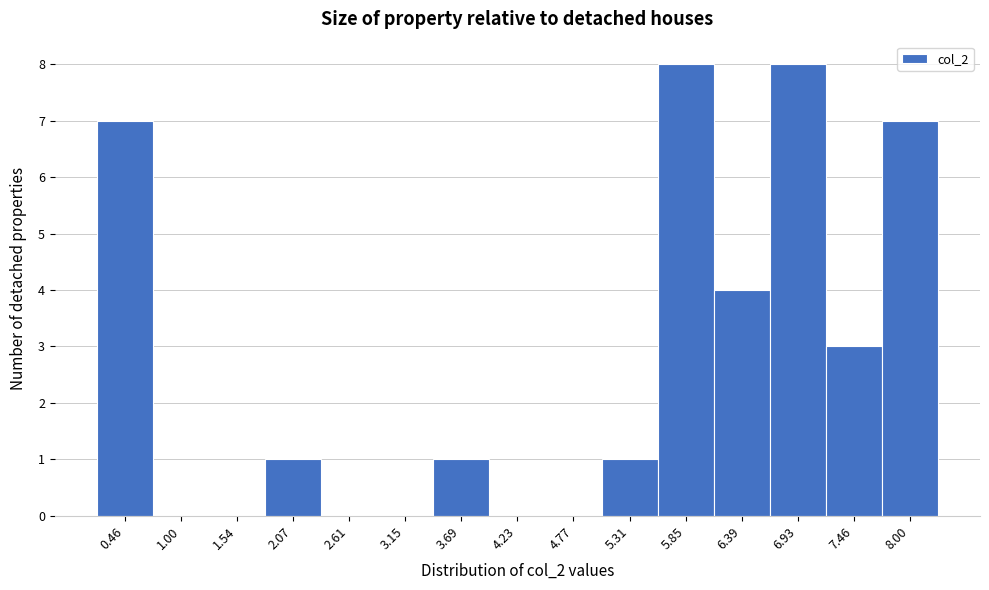

What is the greatest value displayed?

8